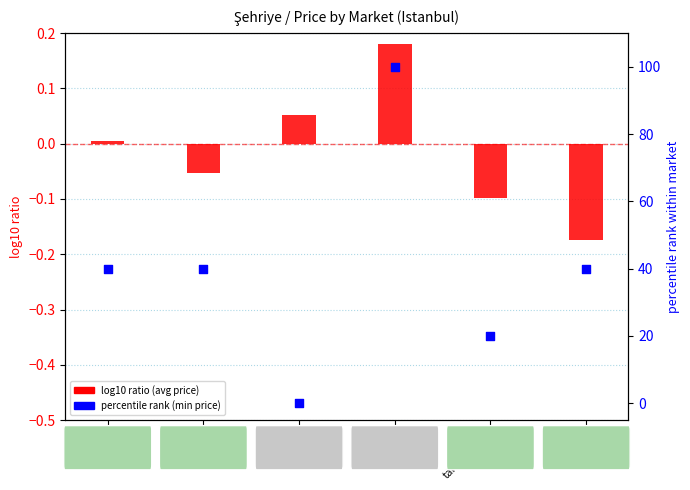

At which category is the sum across all series the highest?

carrefour